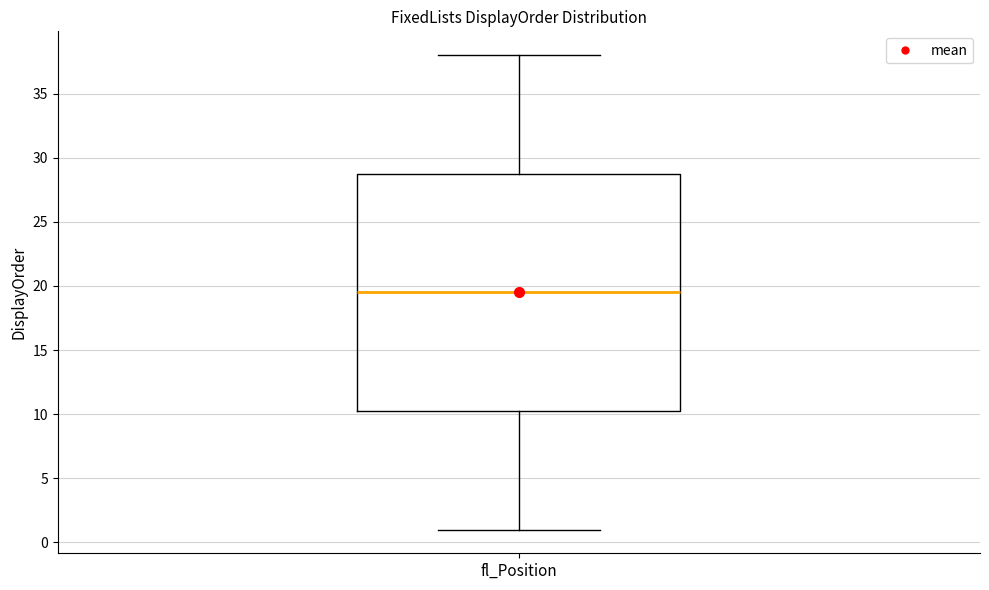

Transcribe this box plot: give where the median line is, the range the box spans, and where the two whiskers end, as read against the y-axis. The values are not printed on the chart, so give them approximately, as read against the axis.

median 19.5, box 10.5 to 29.0, whiskers 1.0 to 38.0